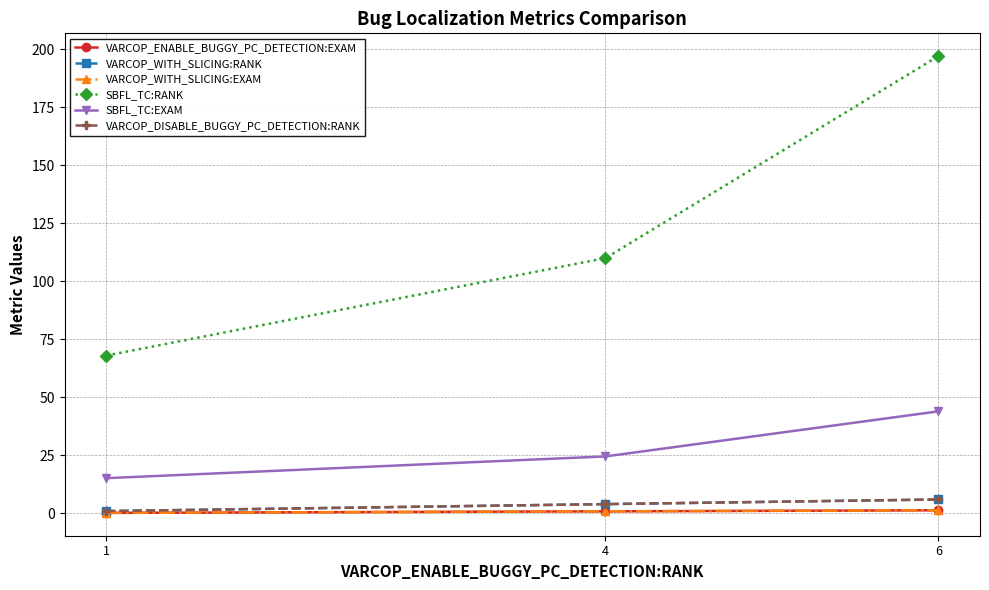

Is this an area chart (filled region under the line)?

No